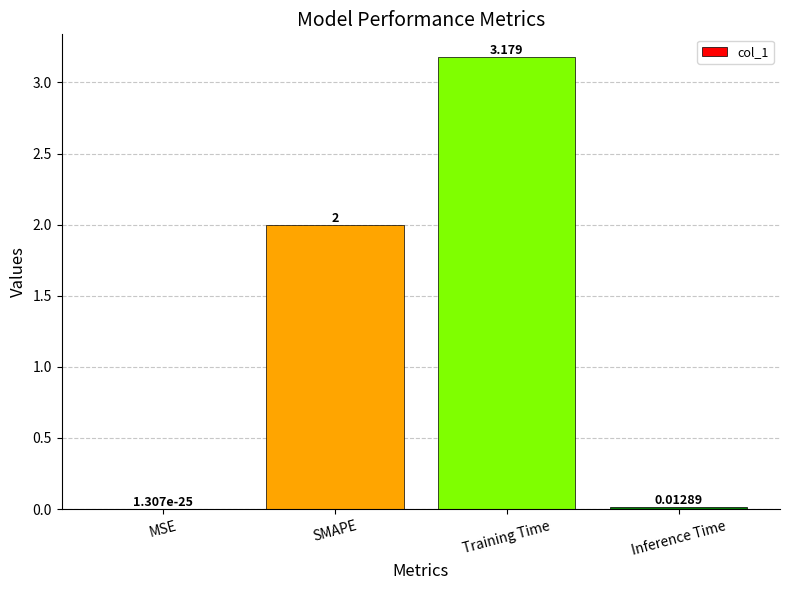

Count the number of data series in this chart.

1